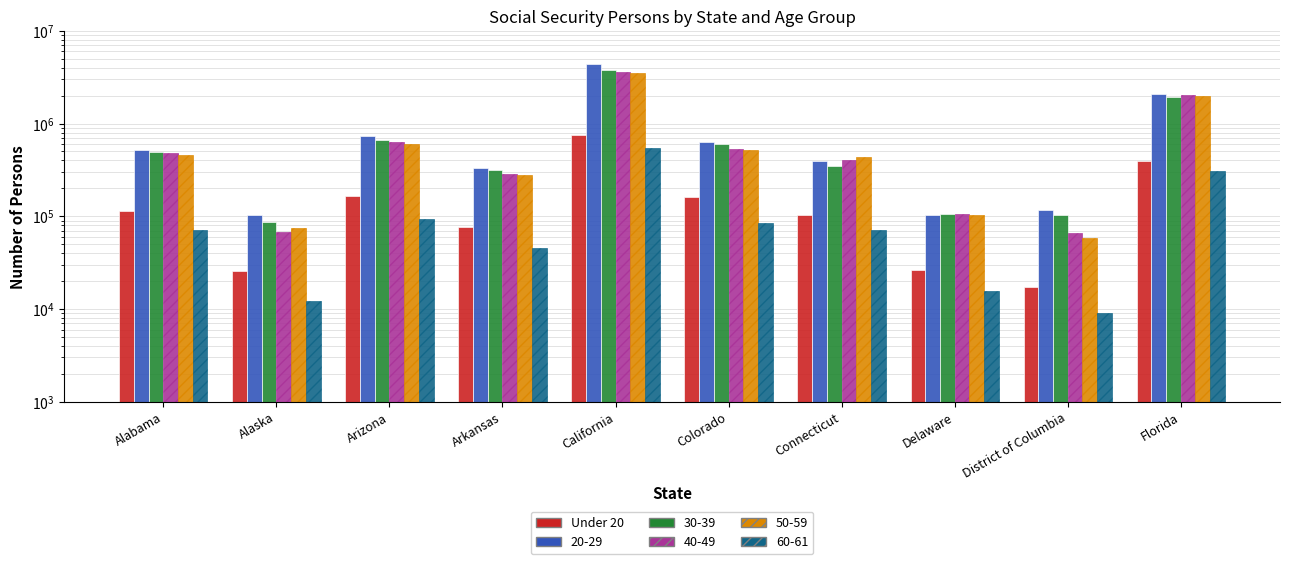

The chart shows a value of 17279 at District of Columbia. True or false?

True